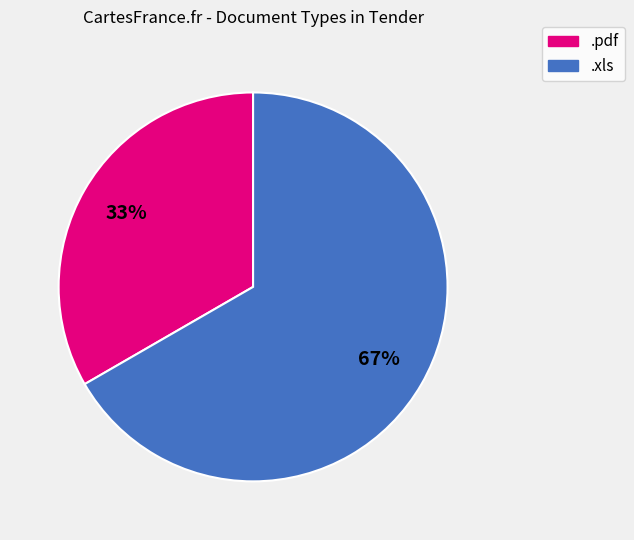

Does any single category account for the majority?

Yes